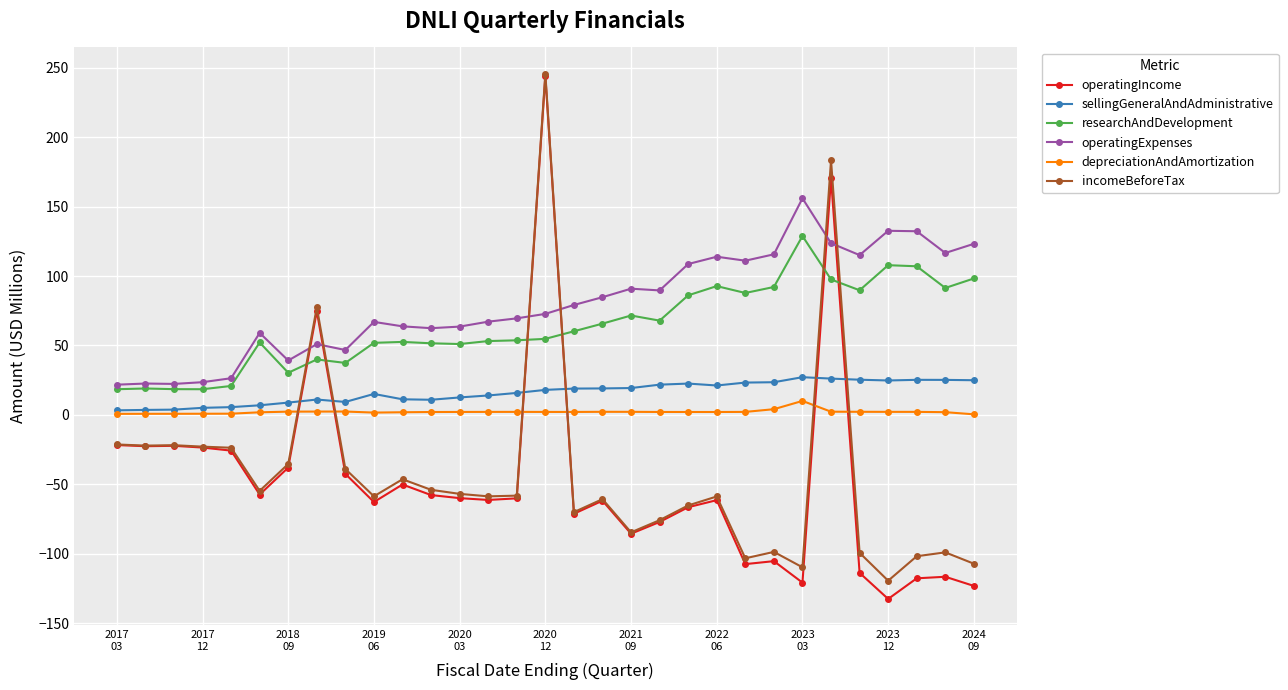

What is the value of the operatingIncome point at the 1st from the left?

-21.7